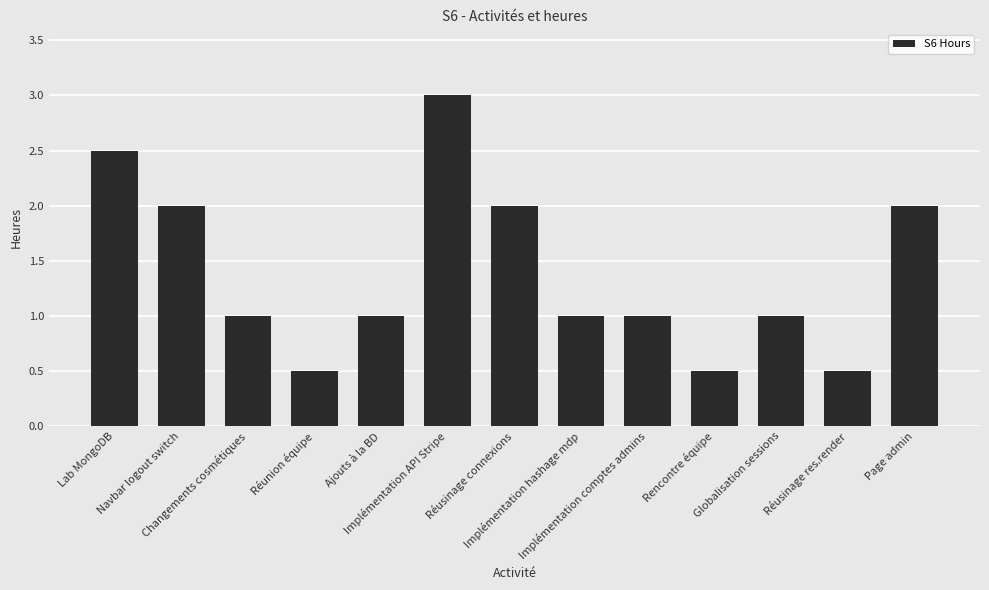

What is the smallest value displayed?

0.5